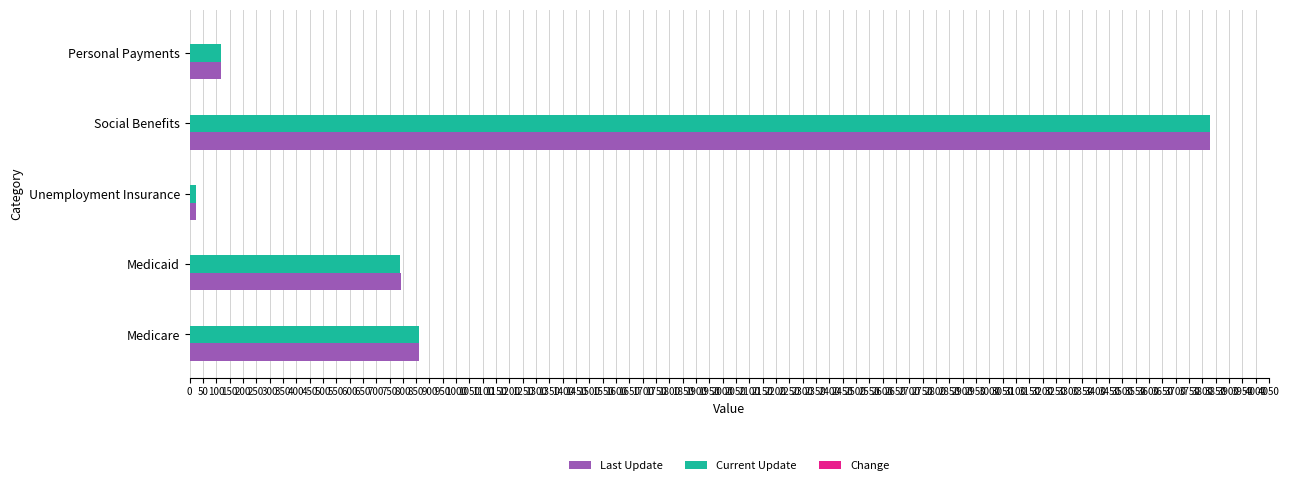

At which category is the sum across all series the highest?

Social Benefits